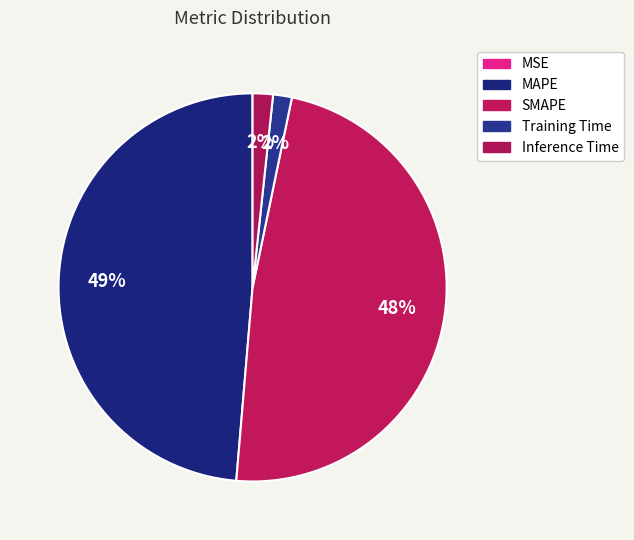

To the nearest percent, what portion does SMAPE represent?

48%